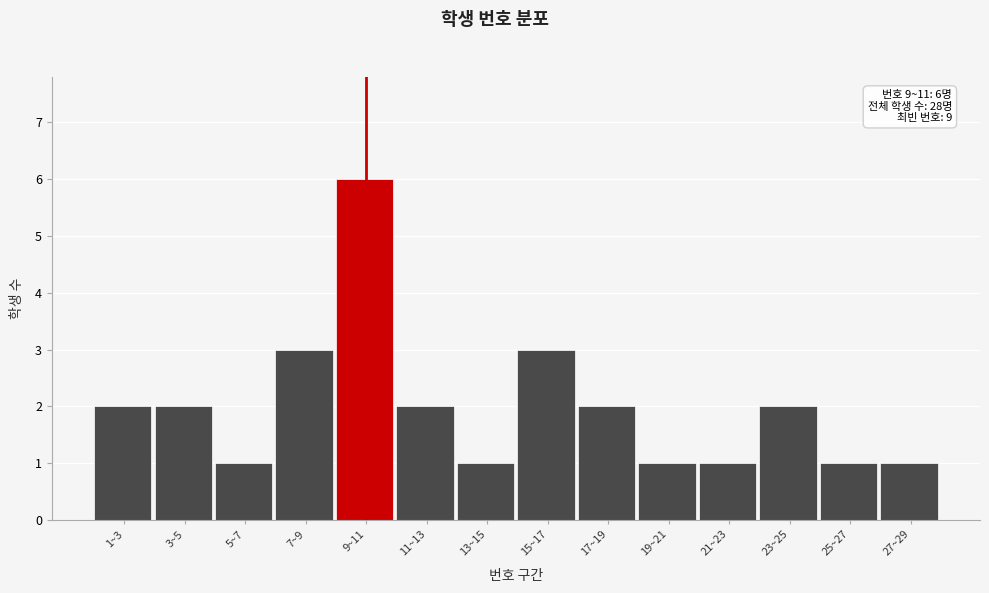

Reading left to right, what are all the values shown in this chart?

1~3=2	3~5=2	5~7=1	7~9=3	9~11=6	11~13=2	13~15=1	15~17=3	17~19=2	19~21=1	21~23=1	23~25=2	25~27=1	27~29=1